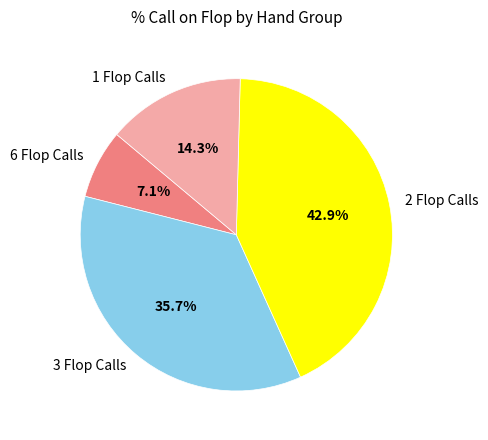

Rank the categories by value from lowest to highest.

6 Flop Calls, 1 Flop Calls, 3 Flop Calls, 2 Flop Calls